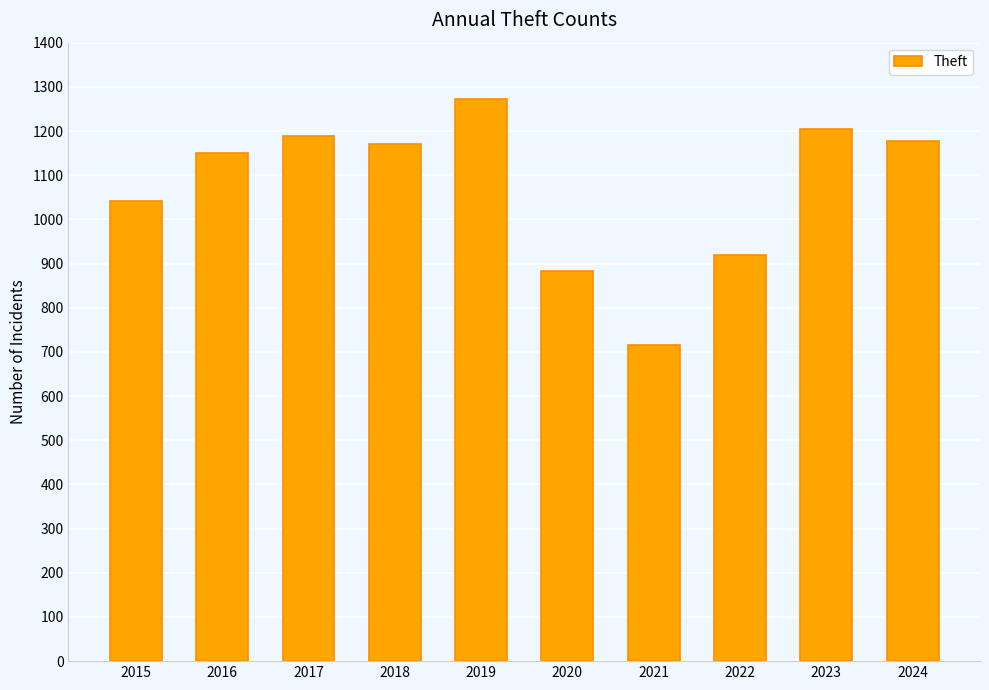

Is it true that the value at 2019 is 538?

False